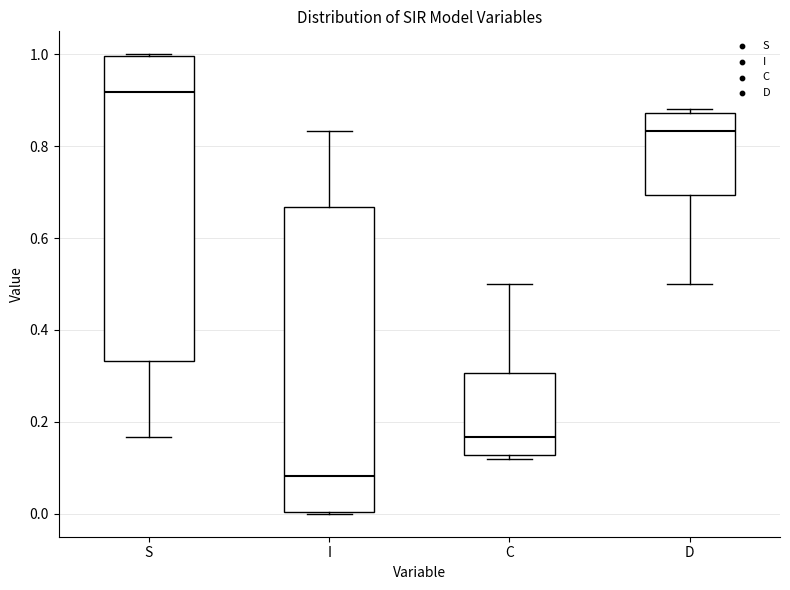

Reading left to right, transcribe this box plot: for each box, give where its median line is, the range the box spans, and where its two whiskers end, as read against the y-axis. The values are not printed on the chart, so give them approximately, as read against the axis.

S: median 0.92, box 0.34 to 1.00, whiskers 0.16 to 1.00
I: median 0.08, box 0.00 to 0.66, whiskers 0.00 to 0.84
C: median 0.16, box 0.12 to 0.30, whiskers 0.12 (just below the box's lower edge) to 0.50
D: median 0.84, box 0.70 to 0.88, whiskers 0.50 to 0.88 (just above the box's upper edge)